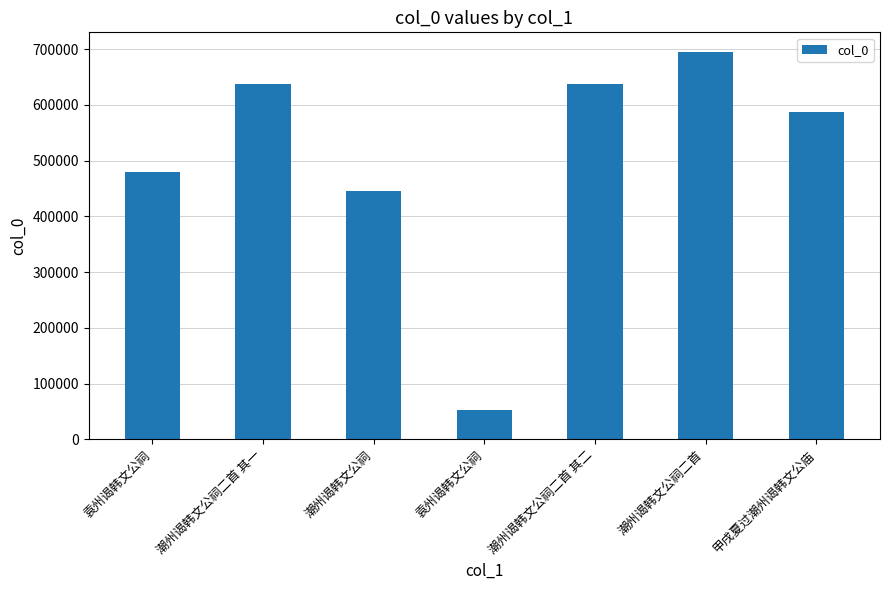

Reading left to right, what are all the values shown in this chart?

袁州谒韩文公祠=479545	潮州谒韩文公祠二首 其一=638192	潮州谒韩文公祠=445957	袁州谒韩文公祠=53120	潮州谒韩文公祠二首 其二=638193	潮州谒韩文公祠二首=695364	甲戌夏过潮州谒韩文公庙=586941